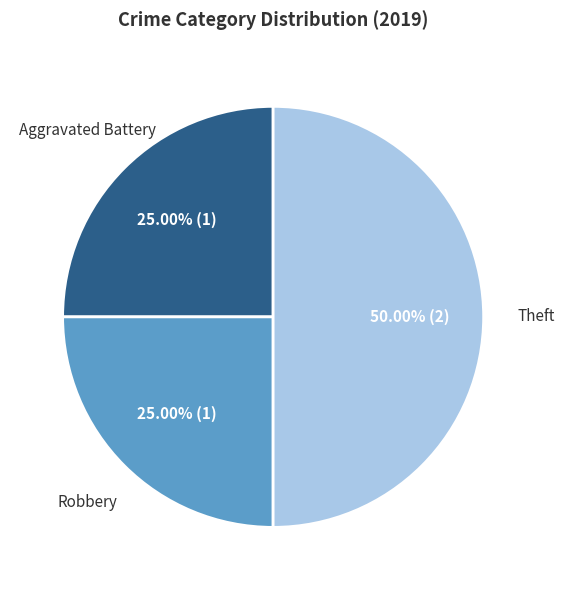

Which slice is the largest?

Theft